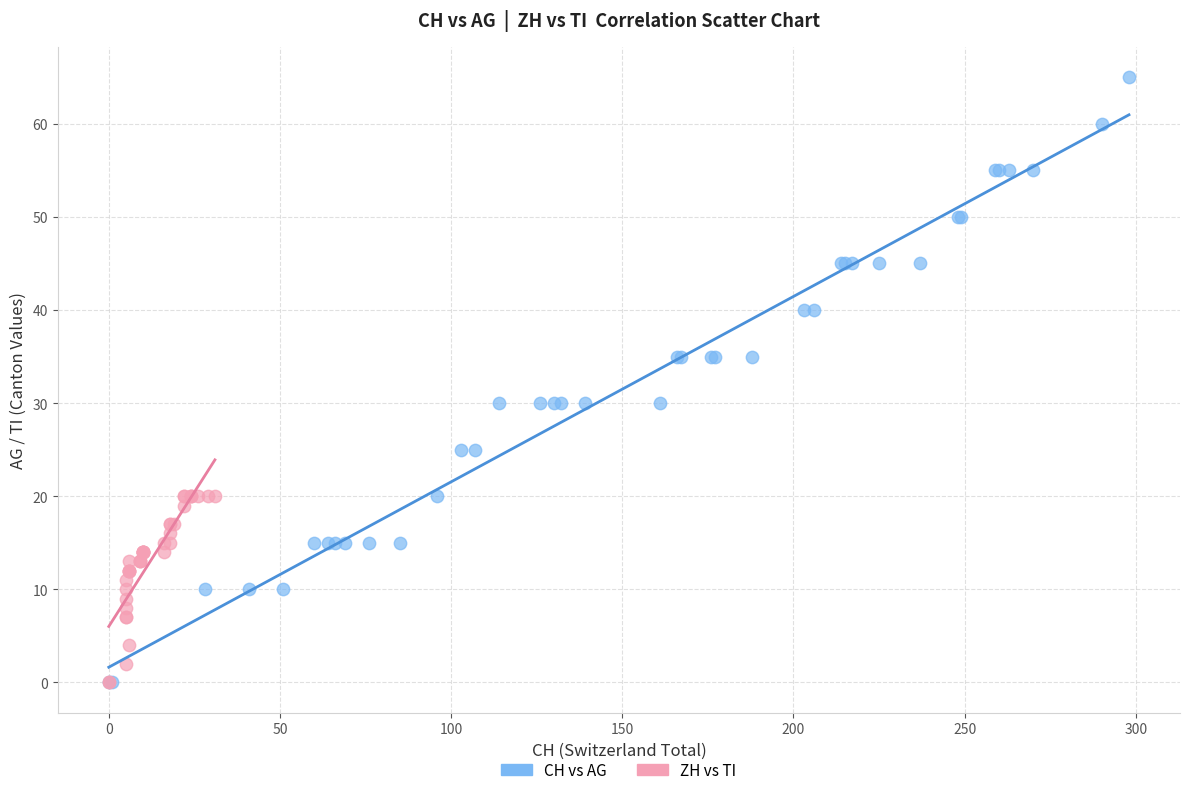

Which series has the largest Y range (max minus min)?

CH vs AG